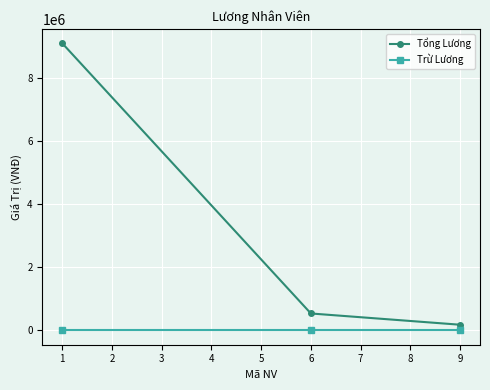

Which series has the largest total across all categories?

Tổng Lương